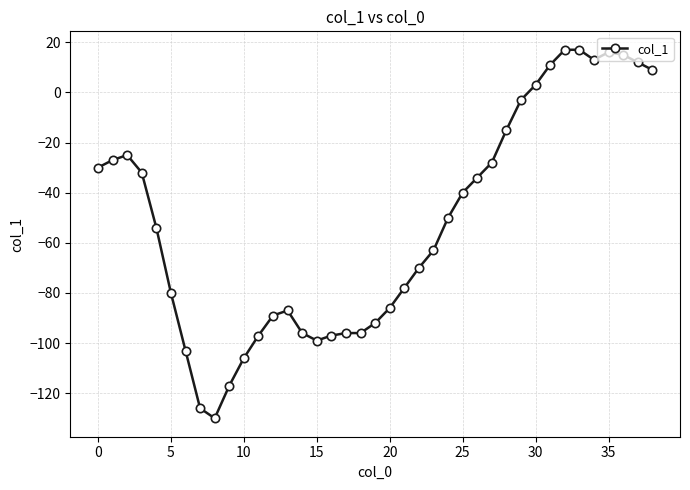

Reading left to right, list all the values displayed in this chart.

-30	-27	-25	-32	-54	-80	-103	-126	-130	-117	-106	-97	-89	-87	-96	-99	-97	-96	-96	-92	-86	-78	-70	-63	-50	-40	-34	-28	-15	-3	3	11	17	17	13	16	15	12	9